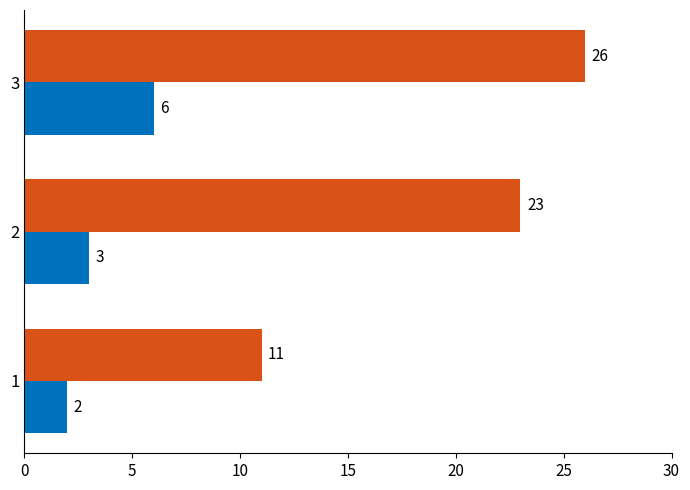

What is the greatest value displayed?

26